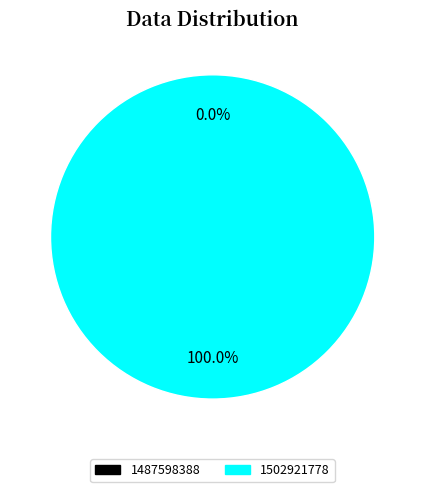

To the nearest percent, what is the average slice percentage?

50%